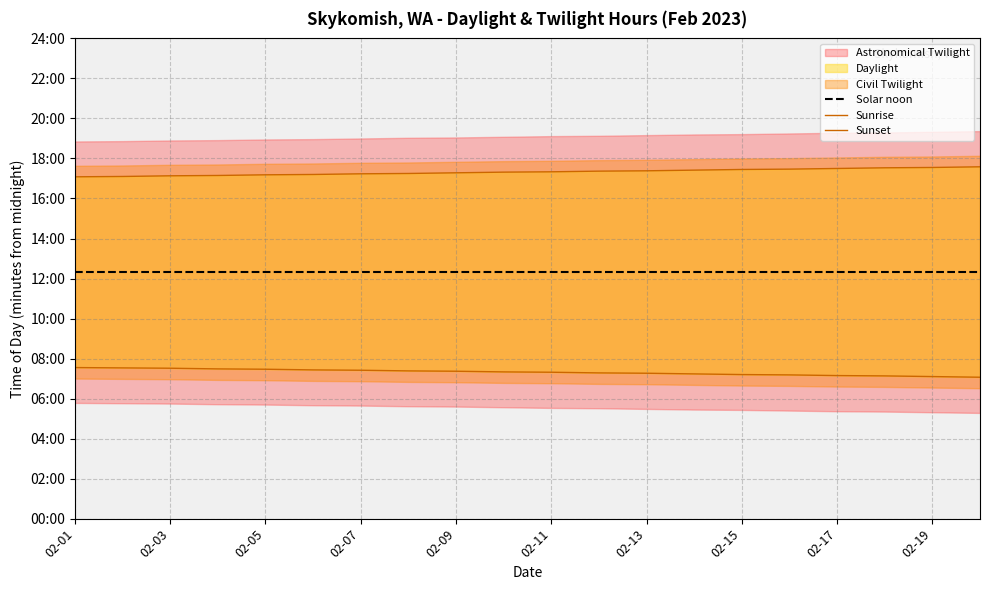

Reading left to right, what are all the values shown in this chart?

Solar noon: 739	739	739	739	739	739	739	739	739	739	739	739	739	739	739	739	739	739	739	739
Sunrise: 453	452	451	449	448	446	445	443	442	440	439	437	436	434	432	431	429	428	426	424
Sunset: 1025	1026	1028	1029	1031	1032	1034	1035	1037	1039	1040	1042	1043	1045	1047	1048	1050	1052	1053	1055